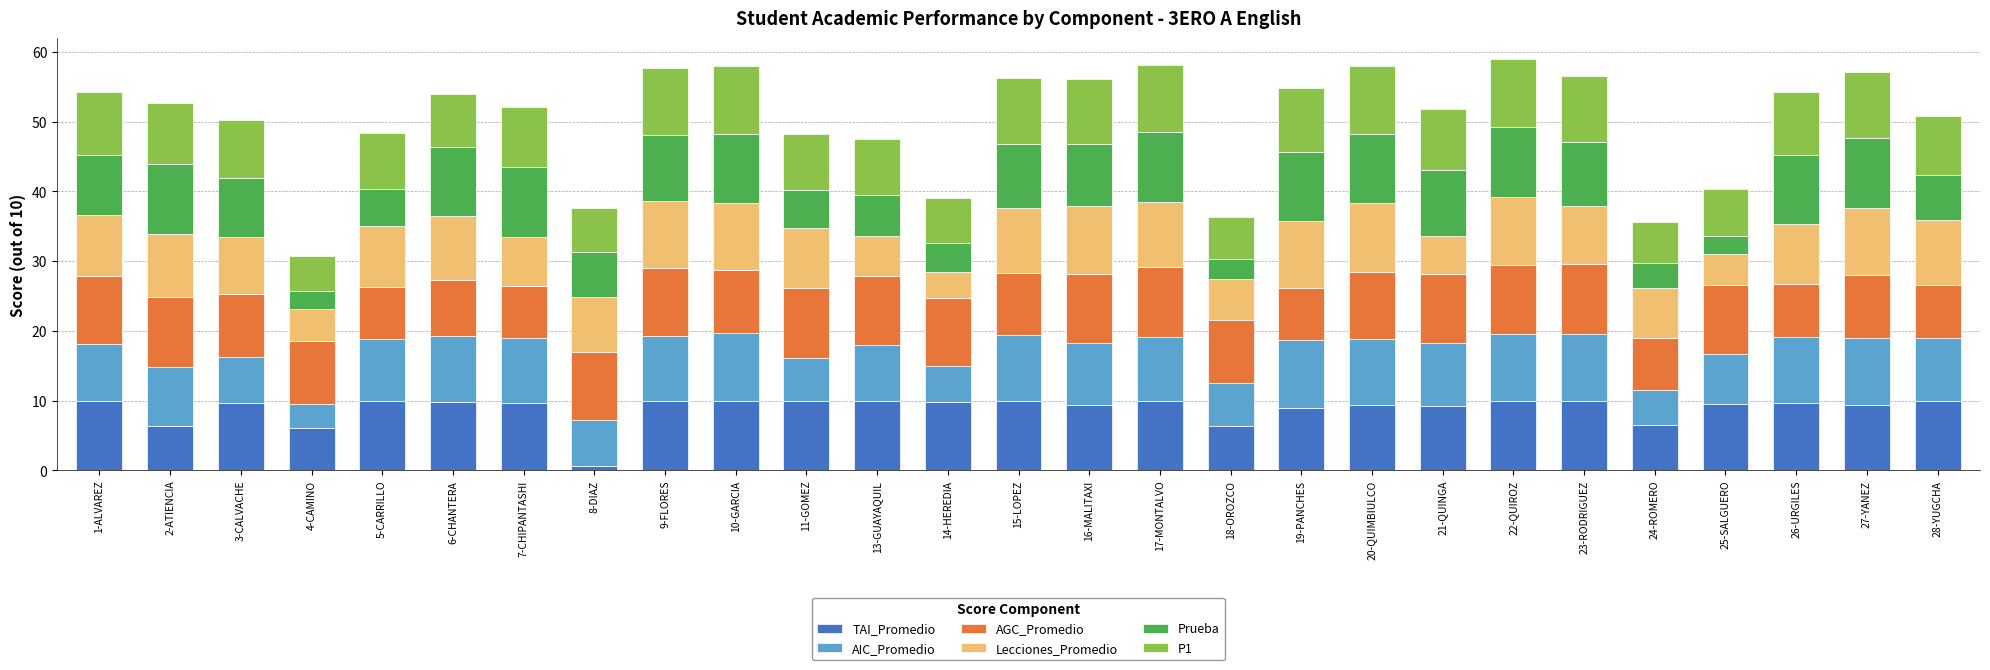

True or false: TAI_Promedio has a value of 5.0 at 27-YANEZ.

False